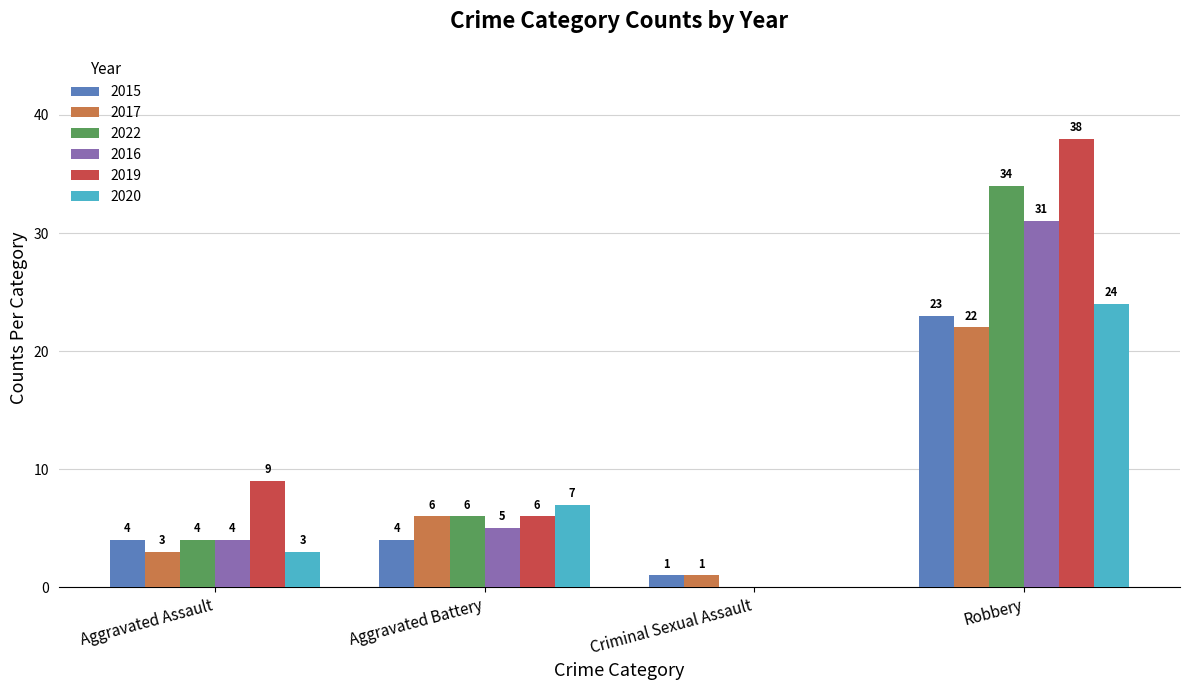

Reading right to left, what are all the values shown in this chart?

2015: Robbery=23	Criminal Sexual Assault=1	Aggravated Battery=4	Aggravated Assault=4
2017: Robbery=22	Criminal Sexual Assault=1	Aggravated Battery=6	Aggravated Assault=3
2022: Robbery=34	Criminal Sexual Assault=0	Aggravated Battery=6	Aggravated Assault=4
2016: Robbery=31	Criminal Sexual Assault=0	Aggravated Battery=5	Aggravated Assault=4
2019: Robbery=38	Criminal Sexual Assault=0	Aggravated Battery=6	Aggravated Assault=9
2020: Robbery=24	Criminal Sexual Assault=0	Aggravated Battery=7	Aggravated Assault=3